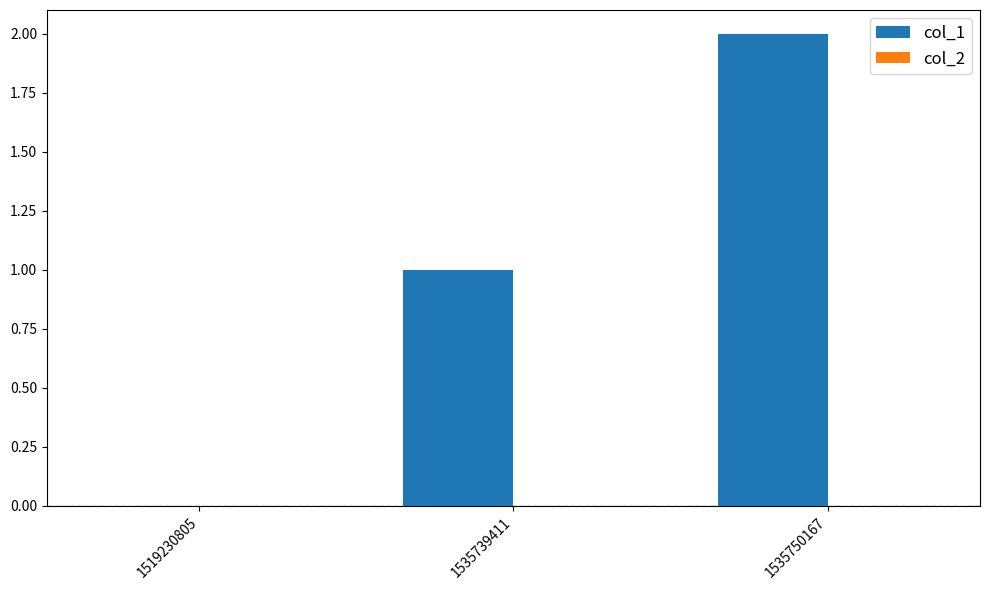

What is the change in value from 1535739411 to 1535750167?

+1